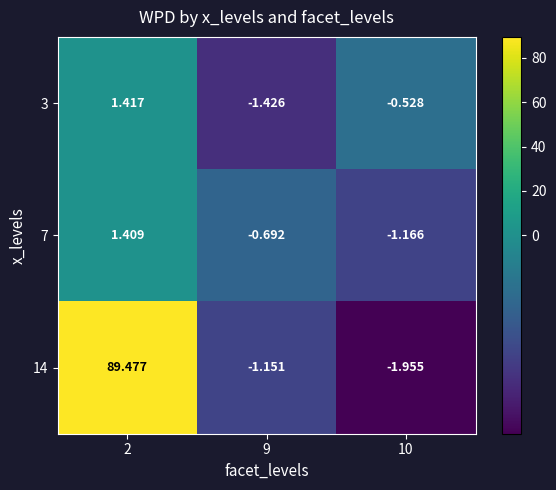

Is the value of 3 at 10 greater than the value of 14 at 2?

No